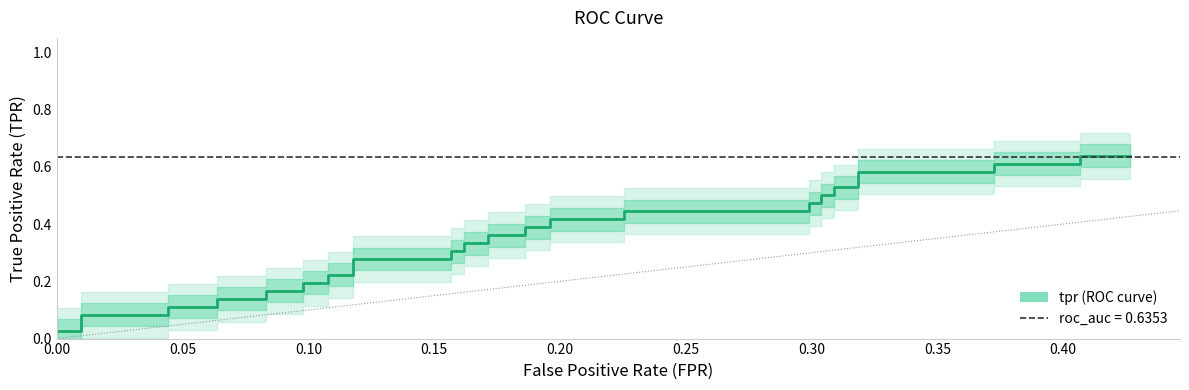

Does the chart have visible grid lines?

No